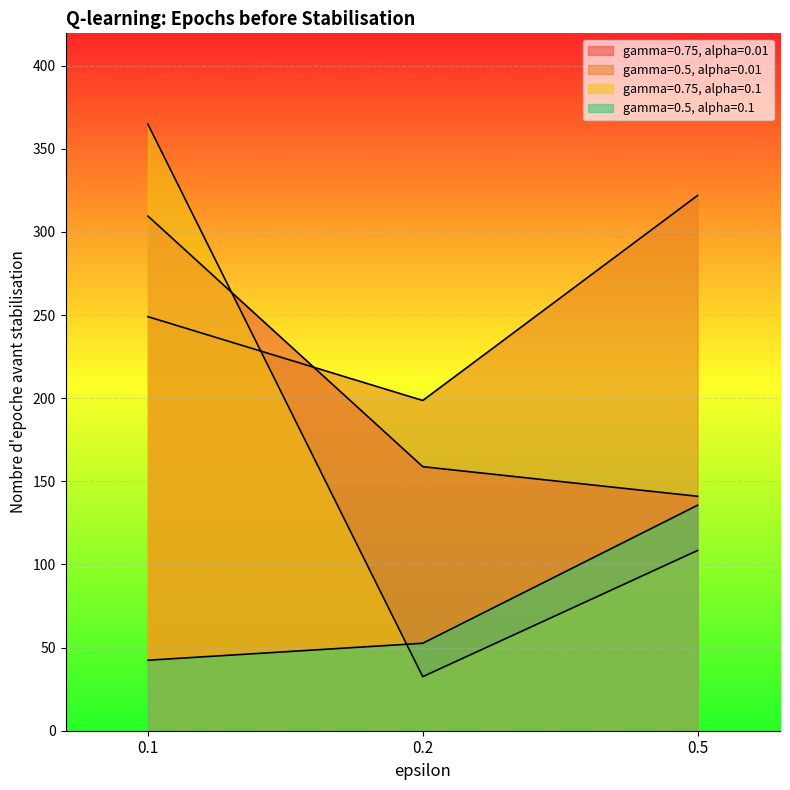

At which label does gamma=0.75, alpha=0.1 first exceed 108?

0.1